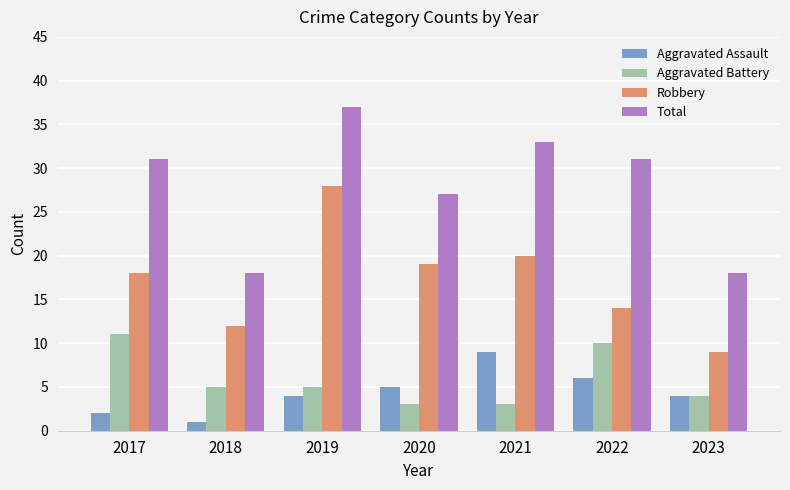

What is the greatest value displayed?

37